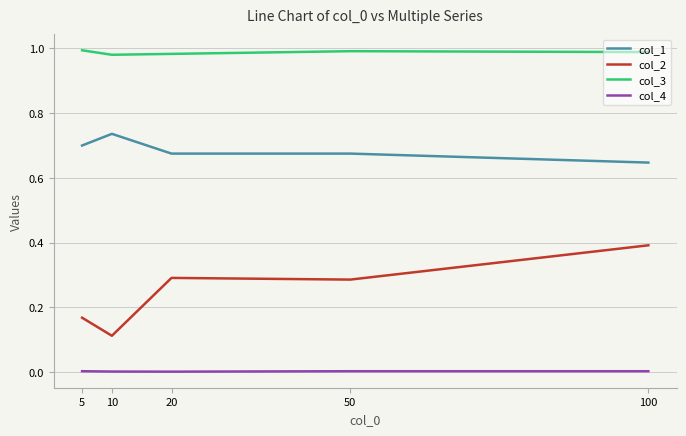

At which label does col_2 reach its peak?

100